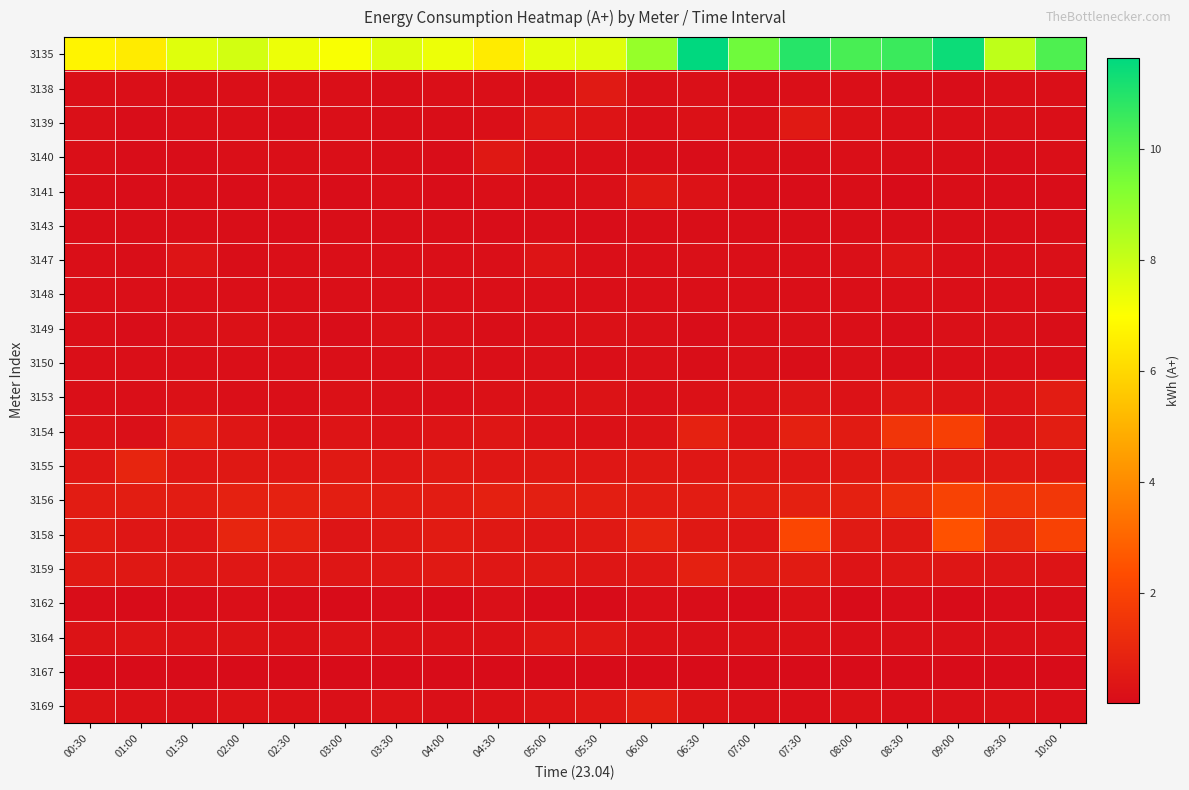

Reading left to right, transcribe all the data shown in this chart.

3135: 00:30=6.7	01:00=6.5	01:30=7.6	02:00=7.8	02:30=7.3	03:00=7.1	03:30=7.6	04:00=7.3	04:30=6.5	05:00=7.4	05:30=7.6	06:00=8.9	06:30=11.6	07:00=9.6	07:30=10.9	08:00=10.3	08:30=10.6	09:00=11.4	09:30=8.2	10:00=10.2
3138: 00:30=0.1	01:00=0.1	01:30=0.1	02:00=0.1	02:30=0.1	03:00=0.1	03:30=0.1	04:00=0.1	04:30=0.1	05:00=0.1	05:30=0.5	06:00=0.2	06:30=0.2	07:00=0.1	07:30=0.1	08:00=0.1	08:30=0.1	09:00=0.1	09:30=0.1	10:00=0.1
3139: 00:30=0.2	01:00=0.1	01:30=0.1	02:00=0.1	02:30=0.1	03:00=0.1	03:30=0.1	04:00=0.1	04:30=0.1	05:00=0.4	05:30=0.3	06:00=0.1	06:30=0.2	07:00=0.1	07:30=0.5	08:00=0.2	08:30=0.1	09:00=0.1	09:30=0.2	10:00=0.1
3140: 00:30=0.1	01:00=0.1	01:30=0.1	02:00=0.1	02:30=0.1	03:00=0.1	03:30=0.1	04:00=0.1	04:30=0.5	05:00=0.1	05:30=0.1	06:00=0.1	06:30=0.1	07:00=0.1	07:30=0.1	08:00=0.1	08:30=0.1	09:00=0.1	09:30=0.1	10:00=0.1
3141: 00:30=0.1	01:00=0.1	01:30=0.1	02:00=0.1	02:30=0.1	03:00=0.0	03:30=0.1	04:00=0.1	04:30=0.1	05:00=0.1	05:30=0.2	06:00=0.4	06:30=0.2	07:00=0.1	07:30=0.1	08:00=0.1	08:30=0.0	09:00=0.1	09:30=0.1	10:00=0.1
3143: 00:30=0.1	01:00=0.1	01:30=0.1	02:00=0.1	02:30=0.1	03:00=0.1	03:30=0.1	04:00=0.1	04:30=0.1	05:00=0.1	05:30=0.1	06:00=0.1	06:30=0.1	07:00=0.1	07:30=0.1	08:00=0.1	08:30=0.1	09:00=0.1	09:30=0.1	10:00=0.1
3147: 00:30=0.1	01:00=0.1	01:30=0.3	02:00=0.1	02:30=0.1	03:00=0.1	03:30=0.1	04:00=0.1	04:30=0.1	05:00=0.3	05:30=0.1	06:00=0.1	06:30=0.2	07:00=0.1	07:30=0.1	08:00=0.2	08:30=0.3	09:00=0.1	09:30=0.1	10:00=0.2
3148: 00:30=0.1	01:00=0.1	01:30=0.1	02:00=0.1	02:30=0.1	03:00=0.1	03:30=0.1	04:00=0.1	04:30=0.1	05:00=0.1	05:30=0.1	06:00=0.1	06:30=0.1	07:00=0.1	07:30=0.1	08:00=0.1	08:30=0.1	09:00=0.1	09:30=0.1	10:00=0.1
3149: 00:30=0.1	01:00=0.1	01:30=0.2	02:00=0.2	02:30=0.1	03:00=0.1	03:30=0.2	04:00=0.2	04:30=0.1	05:00=0.1	05:30=0.2	06:00=0.2	06:30=0.1	07:00=0.2	07:30=0.2	08:00=0.1	08:30=0.1	09:00=0.2	09:30=0.2	10:00=0.1
3150: 00:30=0.1	01:00=0.1	01:30=0.1	02:00=0.1	02:30=0.1	03:00=0.2	03:30=0.1	04:00=0.2	04:30=0.1	05:00=0.2	05:30=0.1	06:00=0.2	06:30=0.1	07:00=0.2	07:30=0.1	08:00=0.2	08:30=0.1	09:00=0.2	09:30=0.1	10:00=0.1
3153: 00:30=0.1	01:00=0.1	01:30=0.2	02:00=0.1	02:30=0.1	03:00=0.2	03:30=0.2	04:00=0.1	04:30=0.2	05:00=0.2	05:30=0.3	06:00=0.2	06:30=0.2	07:00=0.2	07:30=0.3	08:00=0.3	08:30=0.4	09:00=0.3	09:30=0.3	10:00=0.6
3154: 00:30=0.2	01:00=0.2	01:30=0.7	02:00=0.4	02:30=0.2	03:00=0.3	03:30=0.2	04:00=0.3	04:30=0.4	05:00=0.2	05:30=0.2	06:00=0.3	06:30=0.8	07:00=0.3	07:30=0.8	08:00=0.5	08:30=1.5	09:00=1.9	09:30=0.4	10:00=0.6
3155: 00:30=0.4	01:00=0.9	01:30=0.4	02:00=0.5	02:30=0.4	03:00=0.5	03:30=0.4	04:00=0.5	04:30=0.4	05:00=0.5	05:30=0.4	06:00=0.5	06:30=0.4	07:00=0.4	07:30=0.4	08:00=0.5	08:30=0.5	09:00=0.5	09:30=0.5	10:00=0.5
3156: 00:30=0.6	01:00=0.6	01:30=0.6	02:00=0.8	02:30=0.8	03:00=0.7	03:30=0.6	04:00=0.6	04:30=0.7	05:00=0.7	05:30=0.7	06:00=0.6	06:30=0.6	07:00=0.7	07:30=0.8	08:00=0.7	08:30=1.2	09:00=2.0	09:30=1.5	10:00=1.6
3158: 00:30=0.6	01:00=0.4	01:30=0.4	02:00=0.9	02:30=0.8	03:00=0.4	03:30=0.5	04:00=0.6	04:30=0.5	05:00=0.4	05:30=0.5	06:00=0.8	06:30=0.5	07:00=0.4	07:30=2.1	08:00=0.5	08:30=0.5	09:00=2.5	09:30=1.1	10:00=1.9
3159: 00:30=0.5	01:00=0.5	01:30=0.4	02:00=0.4	02:30=0.4	03:00=0.4	03:30=0.4	04:00=0.5	04:30=0.4	05:00=0.5	05:30=0.4	06:00=0.4	06:30=0.7	07:00=0.5	07:30=0.6	08:00=0.3	08:30=0.4	09:00=0.4	09:30=0.4	10:00=0.3
3162: 00:30=0.1	01:00=0.0	01:30=0.1	02:00=0.1	02:30=0.1	03:00=0.0	03:30=0.1	04:00=0.0	04:30=0.2	05:00=0.0	05:30=0.0	06:00=0.1	06:30=0.1	07:00=0.0	07:30=0.2	08:00=0.0	08:30=0.0	09:00=0.0	09:30=0.0	10:00=0.1
3164: 00:30=0.3	01:00=0.3	01:30=0.3	02:00=0.3	02:30=0.2	03:00=0.2	03:30=0.2	04:00=0.2	04:30=0.2	05:00=0.4	05:30=0.4	06:00=0.2	06:30=0.2	07:00=0.2	07:30=0.2	08:00=0.1	08:30=0.2	09:00=0.2	09:30=0.2	10:00=0.2
3167: 00:30=0.0	01:00=0.0	01:30=0.0	02:00=0.0	02:30=0.0	03:00=0.0	03:30=0.0	04:00=0.0	04:30=0.0	05:00=0.0	05:30=0.0	06:00=0.0	06:30=0.0	07:00=0.0	07:30=0.0	08:00=0.0	08:30=0.0	09:00=0.0	09:30=0.0	10:00=0.0
3169: 00:30=0.3	01:00=0.2	01:30=0.2	02:00=0.2	02:30=0.2	03:00=0.2	03:30=0.3	04:00=0.2	04:30=0.2	05:00=0.3	05:30=0.4	06:00=0.7	06:30=0.3	07:00=0.2	07:30=0.1	08:00=0.2	08:30=0.1	09:00=0.2	09:30=0.2	10:00=0.1